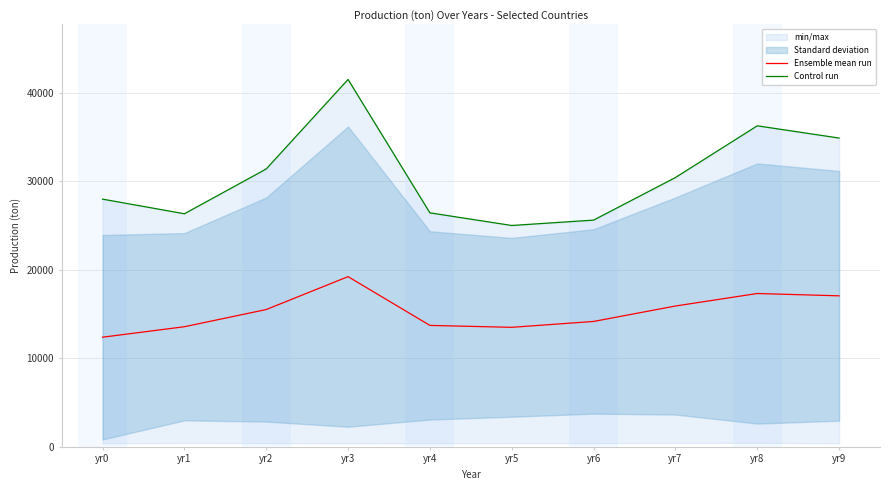

Is it true that Ensemble mean run equals 6567.7 at yr5?

False